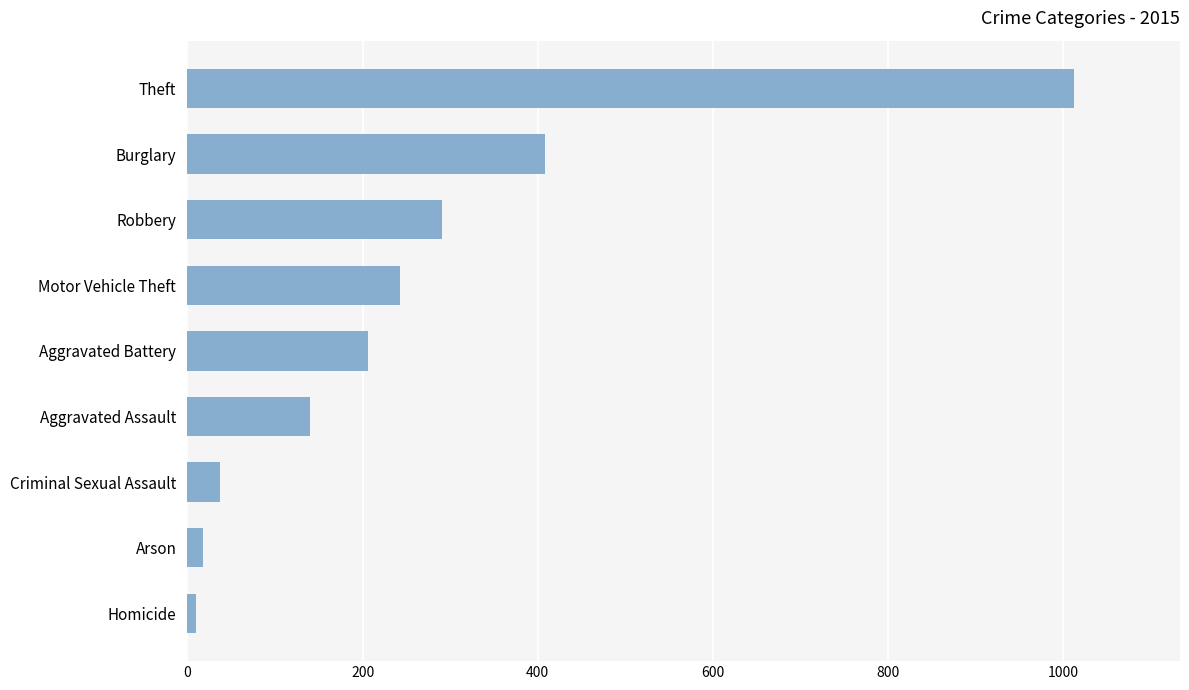

Is it true that the value at Aggravated Assault is 140?

True